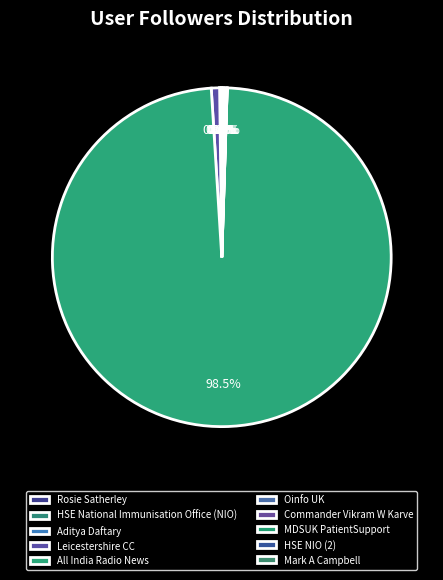

Is it true that Oinfo UK is 0% of the pie?

True